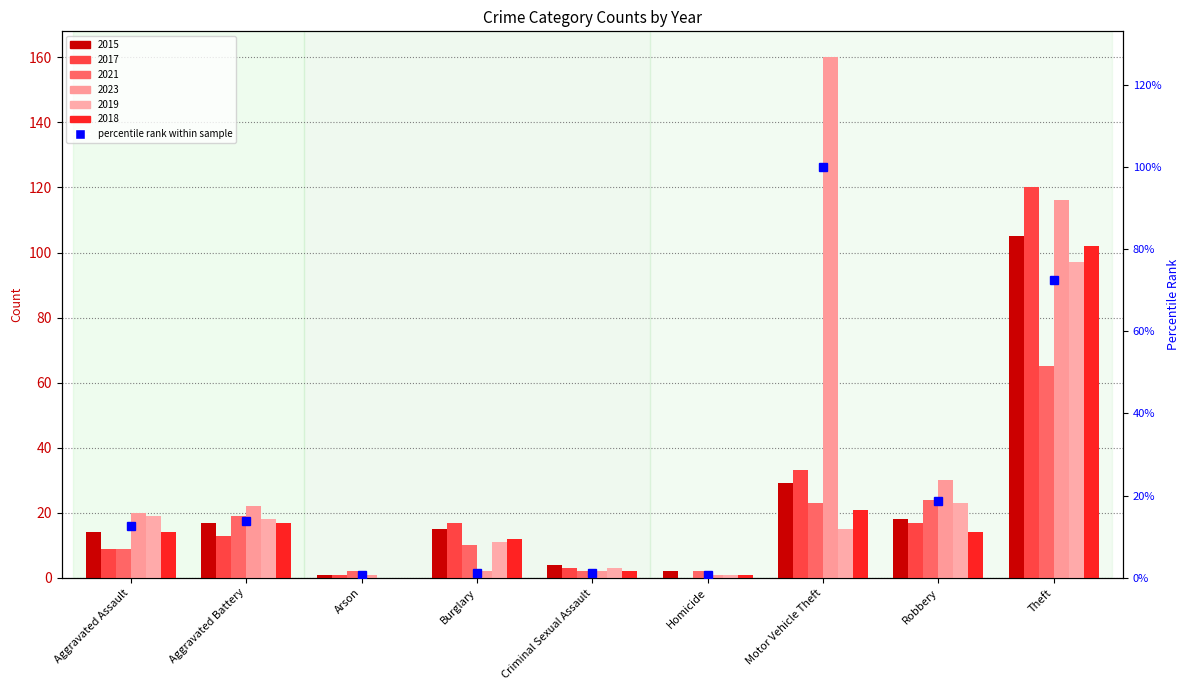

What is the change in value from Burglary to Motor Vehicle Theft?

+98.8